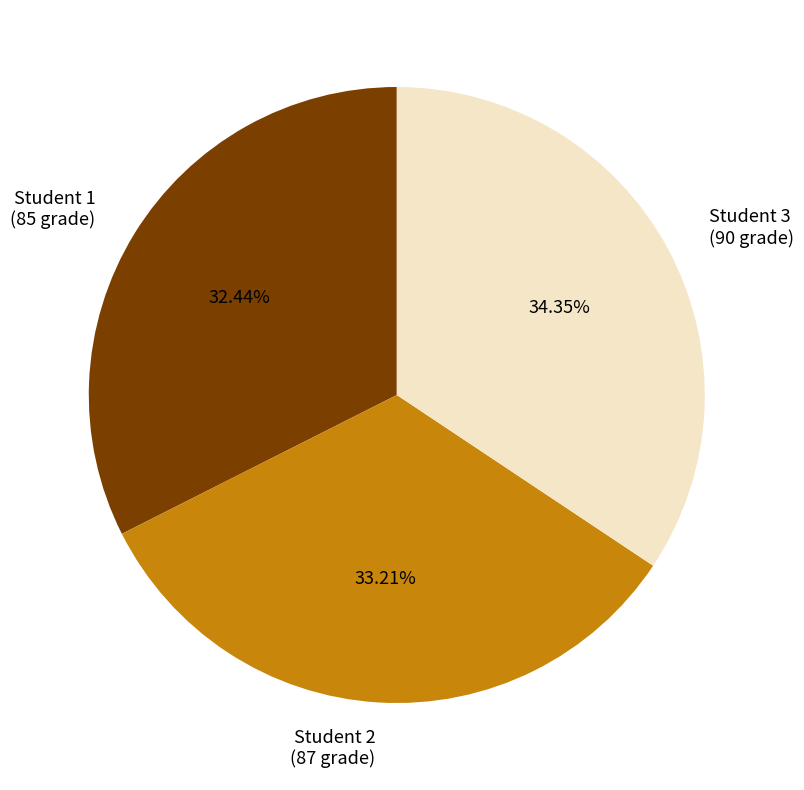

How many segments does this pie chart have?

3